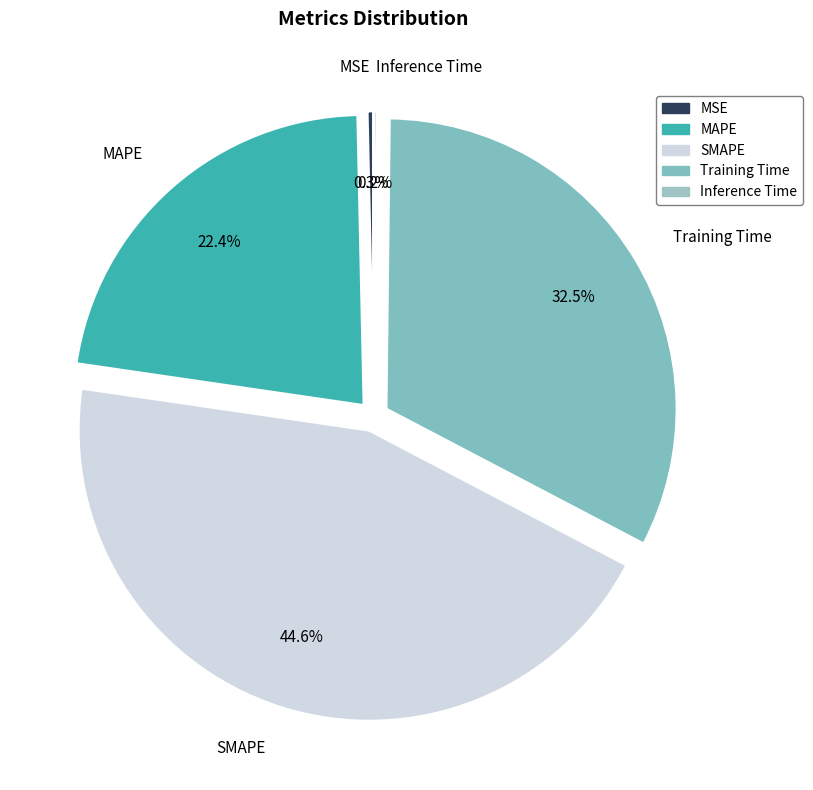

To the nearest percent, what is the combined percentage of MSE and MAPE?

23%